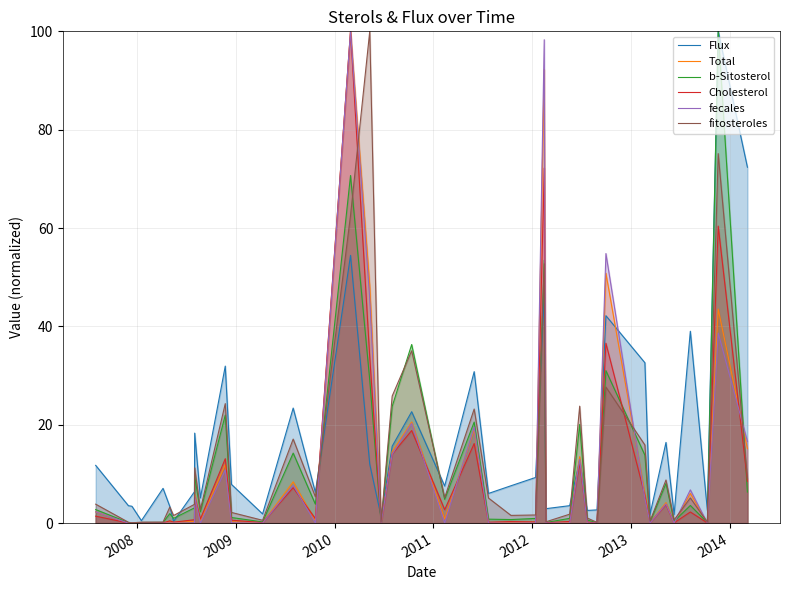

What is the maximum value for Total?

100.0